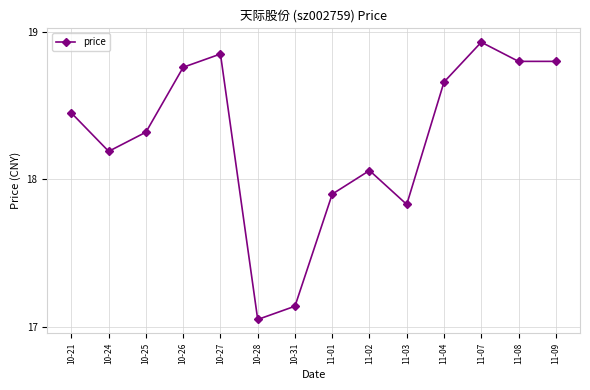

What is the difference between the values at 11-04 and 10-31?

1.5